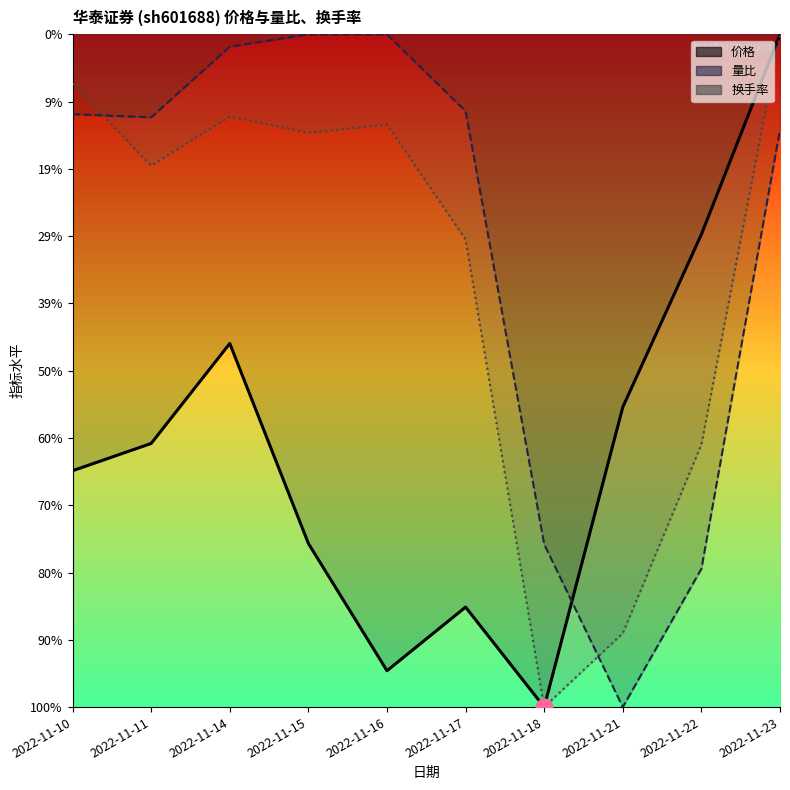

At which label is 量比 closest to 0?

2022-11-21